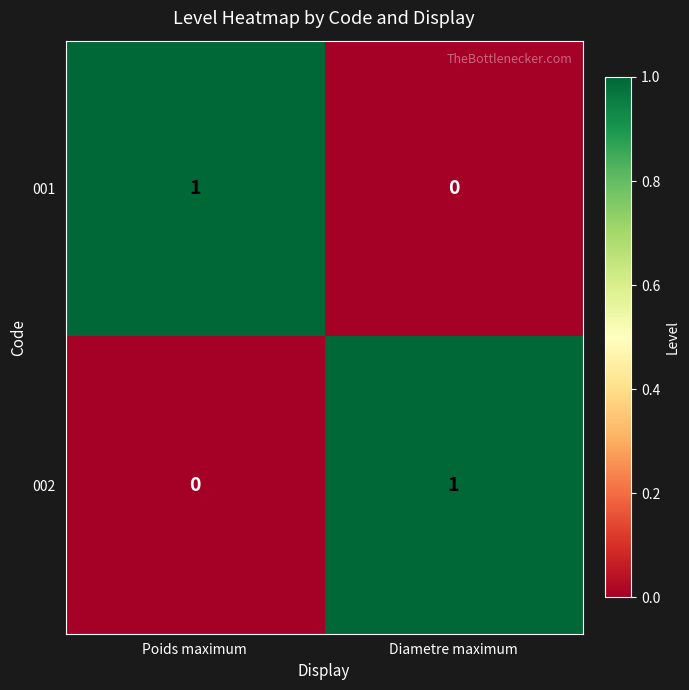

At how many categories does at least one series exceed 0?

2